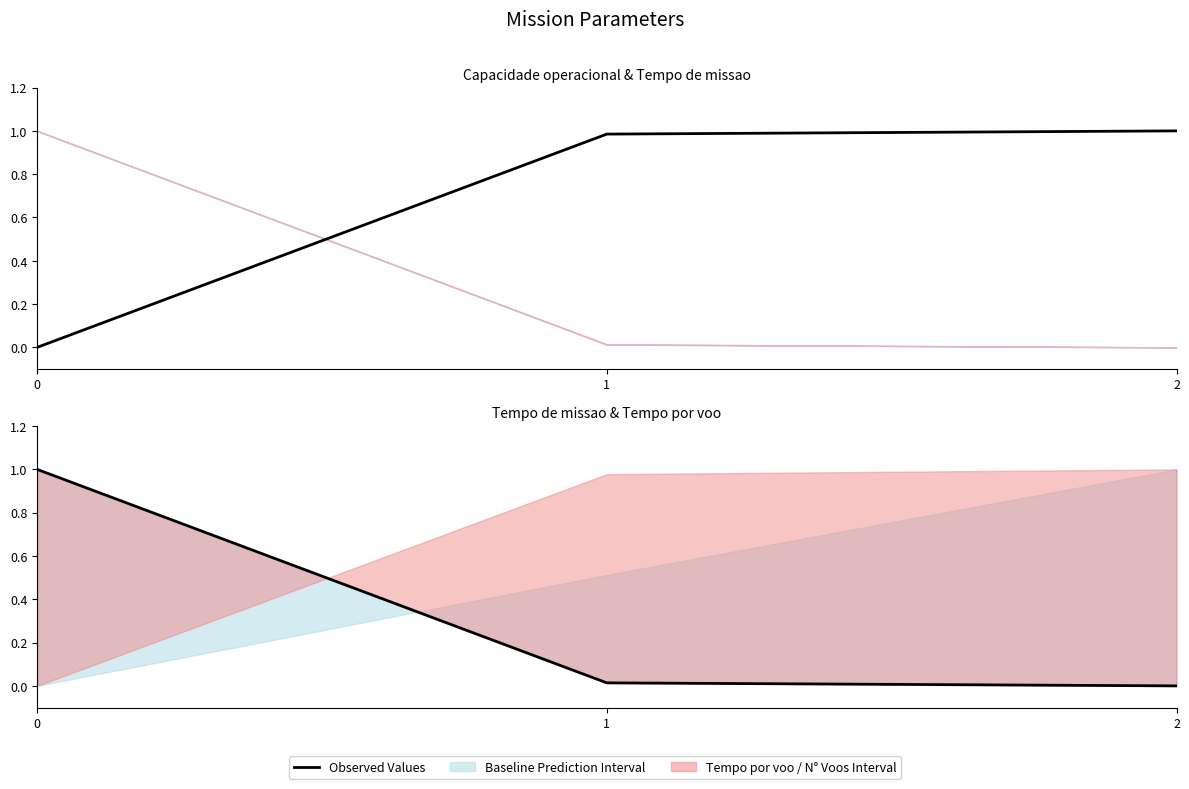

What is the average value of the Tempo de missao [h] series?

0.3